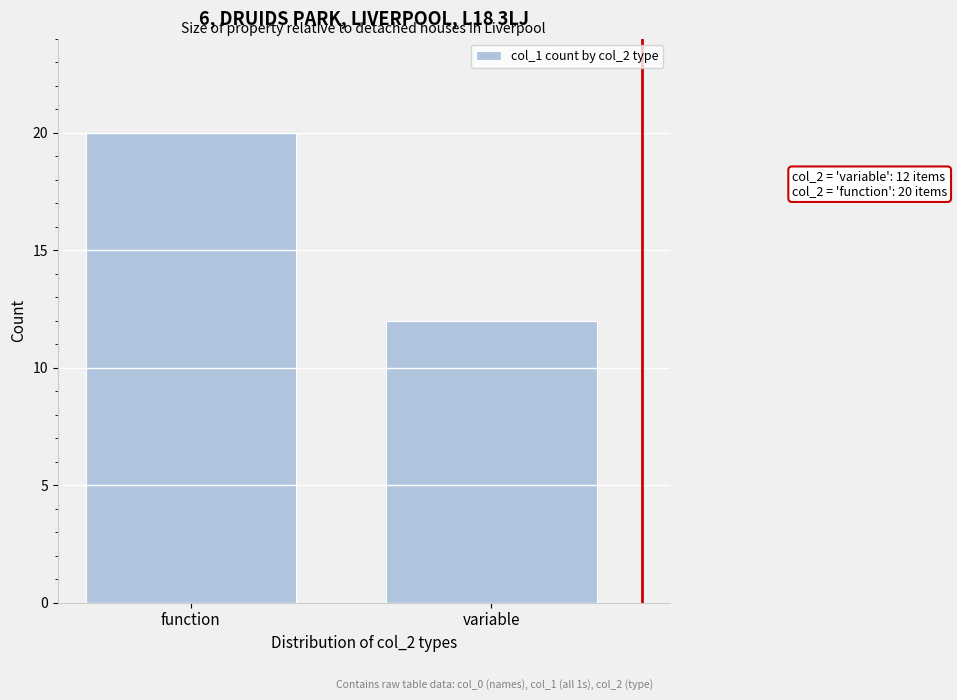

Reading left to right, extract all data points from this chart.

20	12